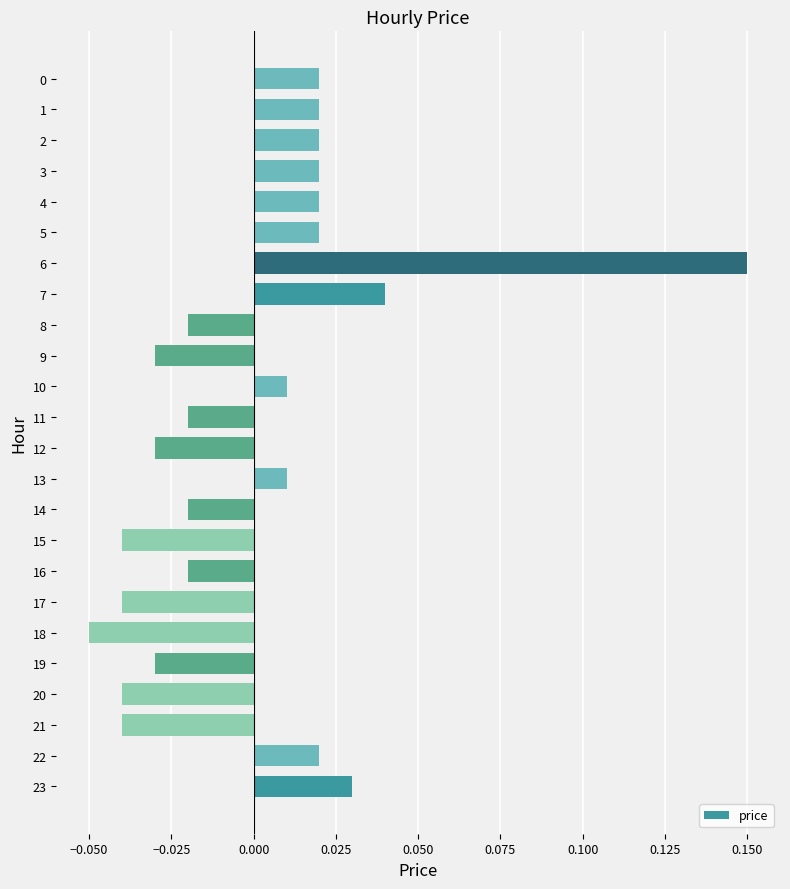

Are the bars grouped side by side (vs. stacked)?

No